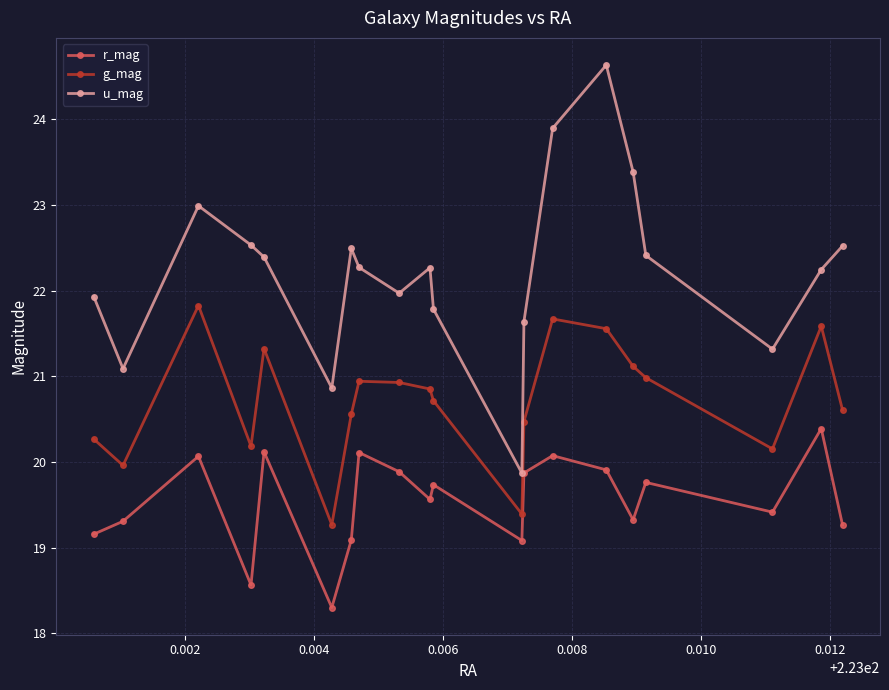

Which series has the widest spread of values?

u_mag